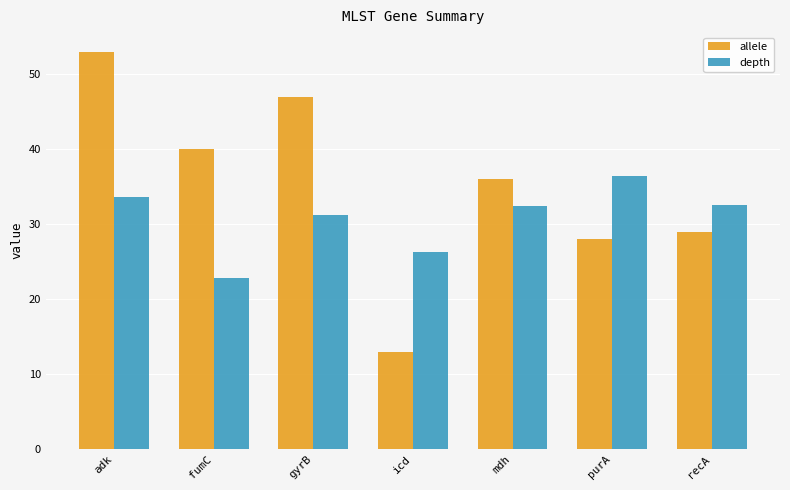

Does the chart contain any negative values?

No